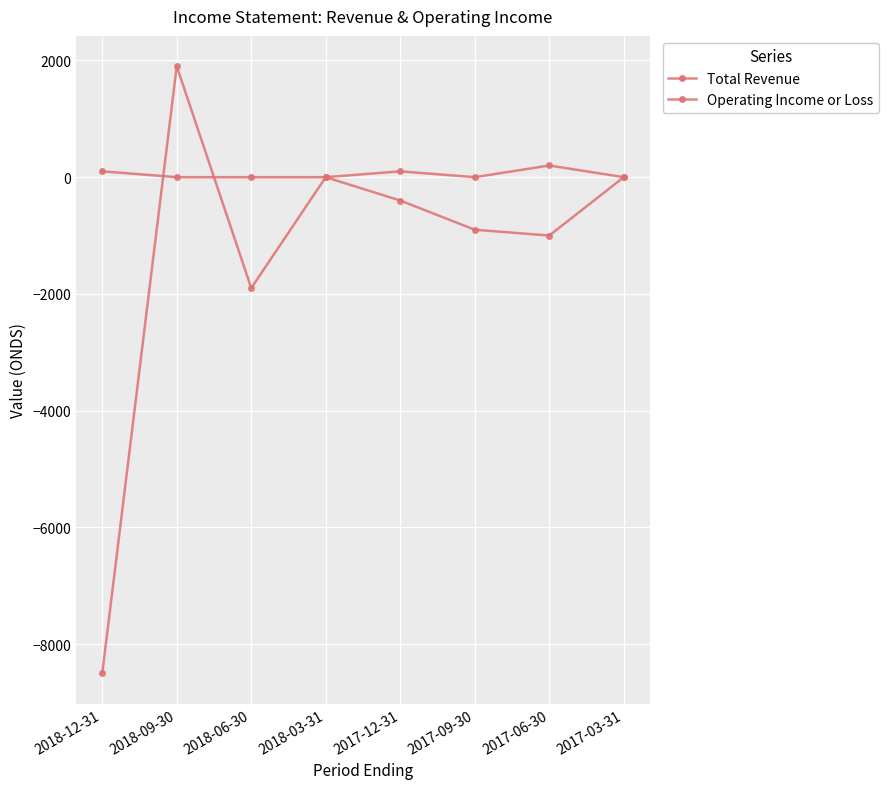

Does the chart have visible grid lines?

Yes